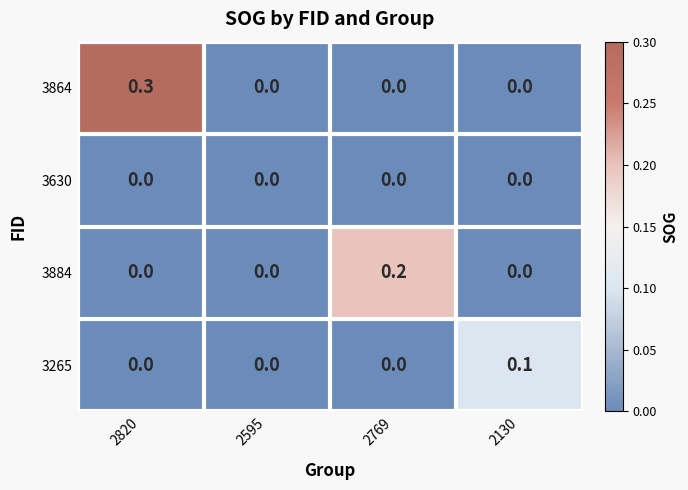

What is the difference between the highest and lowest values at 2130?

0.1